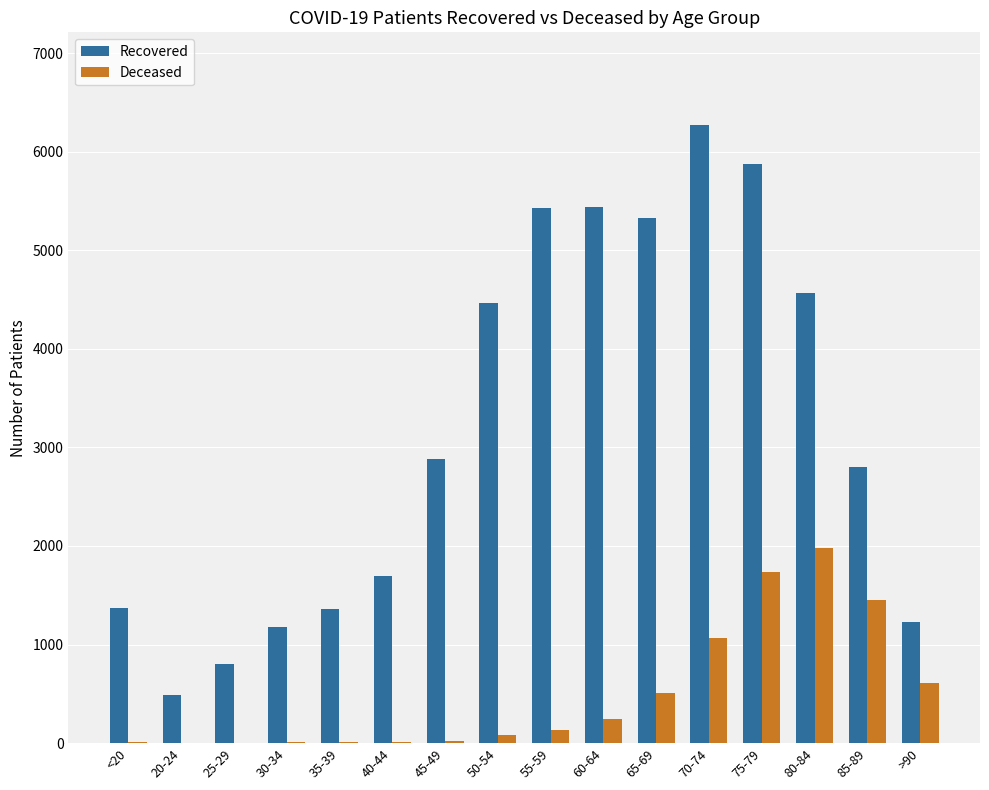

What is the difference between the Deceased values at 55-59 and 60-64?

113